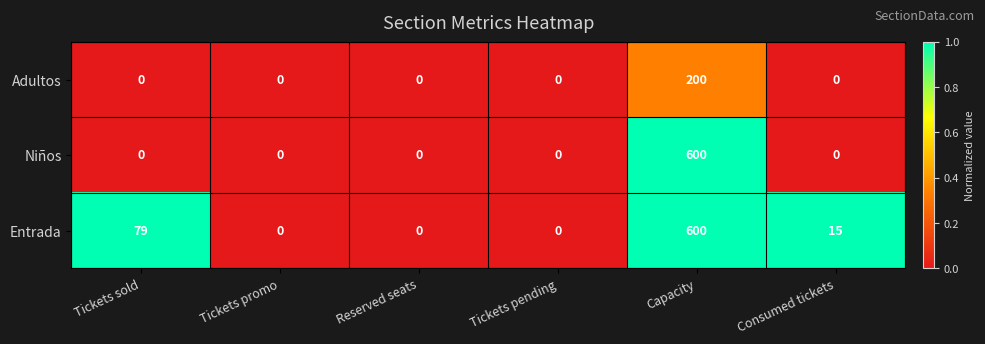

Reading left to right, extract all data points from this chart.

Adultos: 0	0	0	0	200	0
Niños: 0	0	0	0	600	0
Entrada: 79	0	0	0	600	15